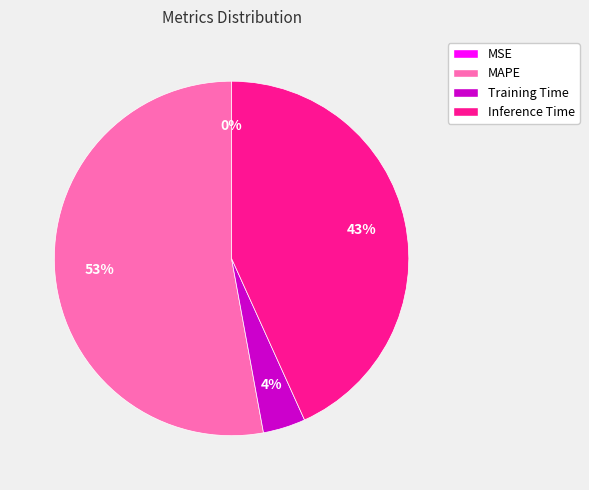

What percentage is the MAPE slice, to the nearest percent?

53%